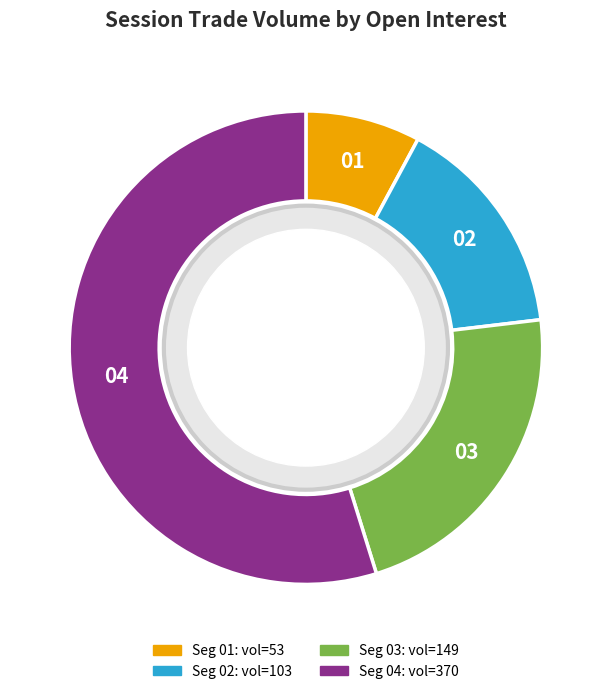

Is there a majority slice in this chart?

Yes